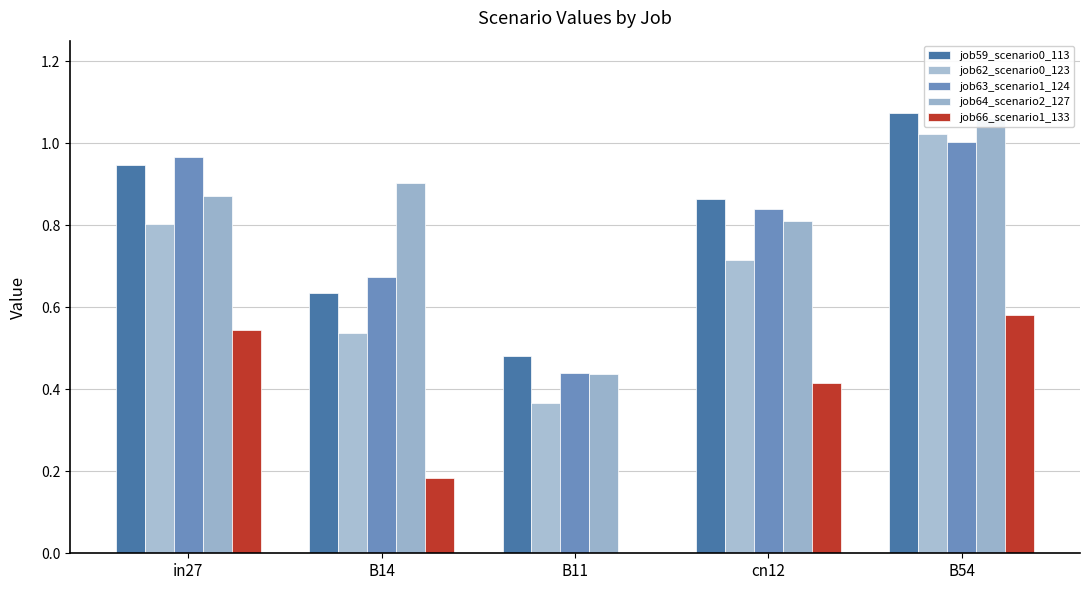

True or false: job63_scenario1_124 has a value of 1.6 at B54.

False